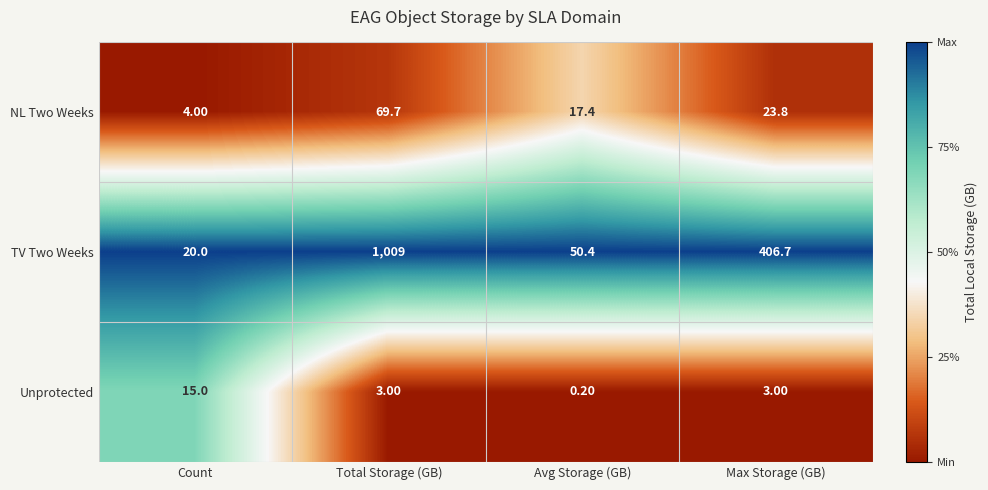

Which label corresponds to the smallest value in the chart?

Avg Storage (GB)